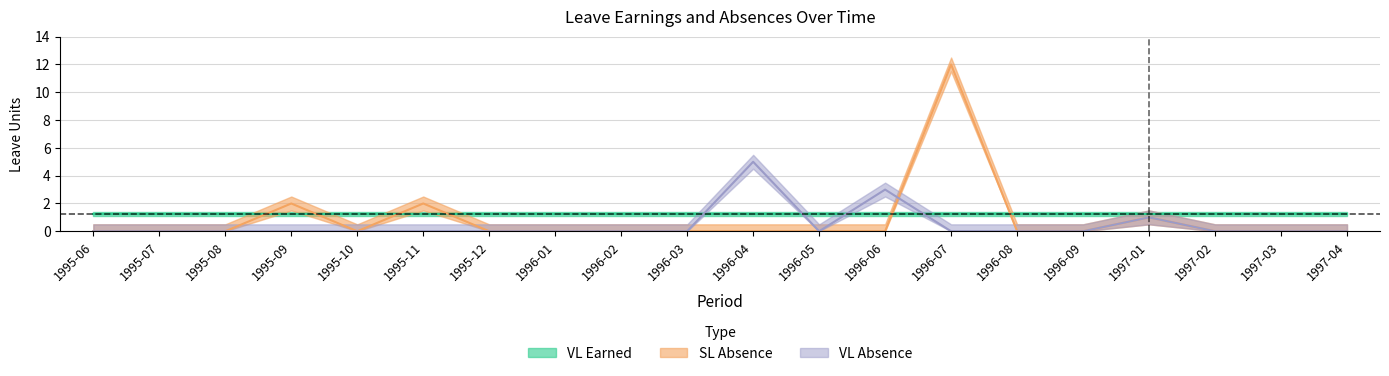

What is the sum of all SL Absence values?

17